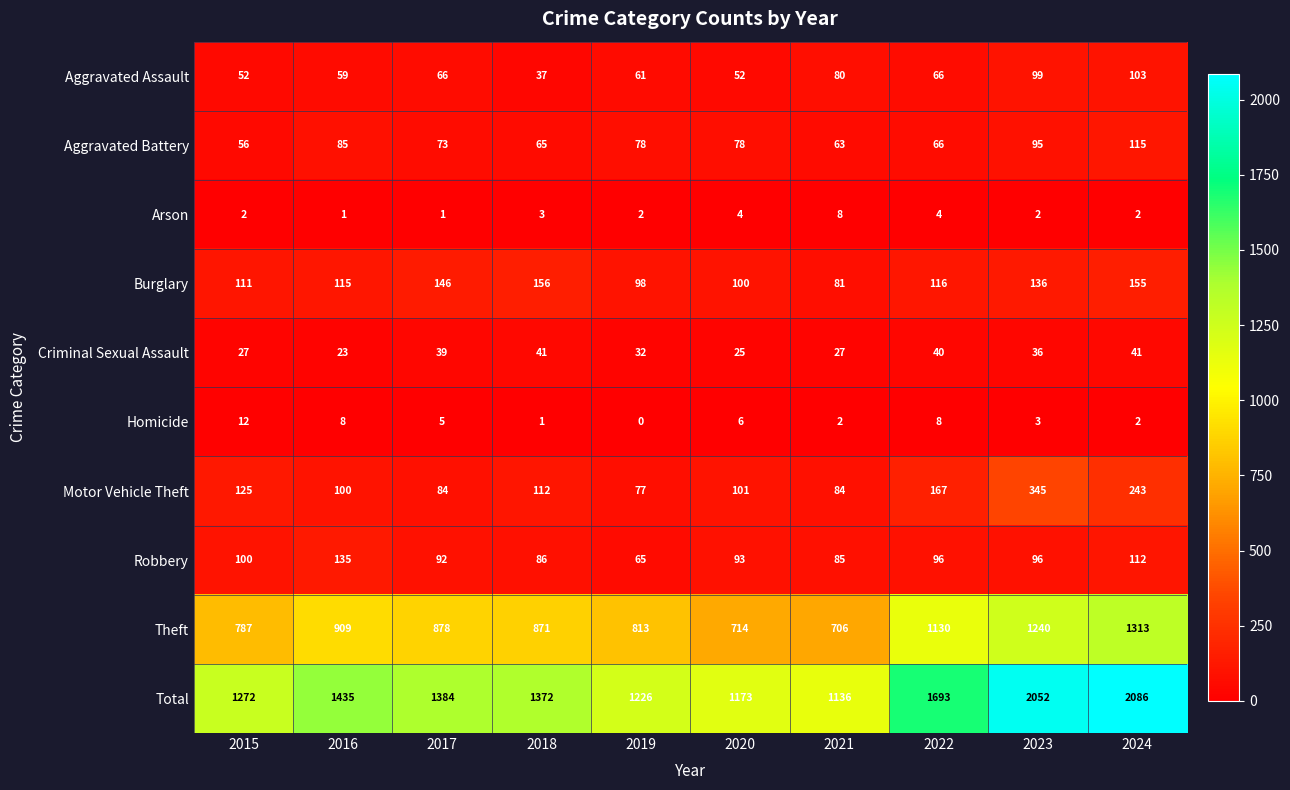

List the series in order of their peak value, lowest first.

Arson, Homicide, Criminal Sexual Assault, Aggravated Assault, Aggravated Battery, Robbery, Burglary, Motor Vehicle Theft, Theft, Total